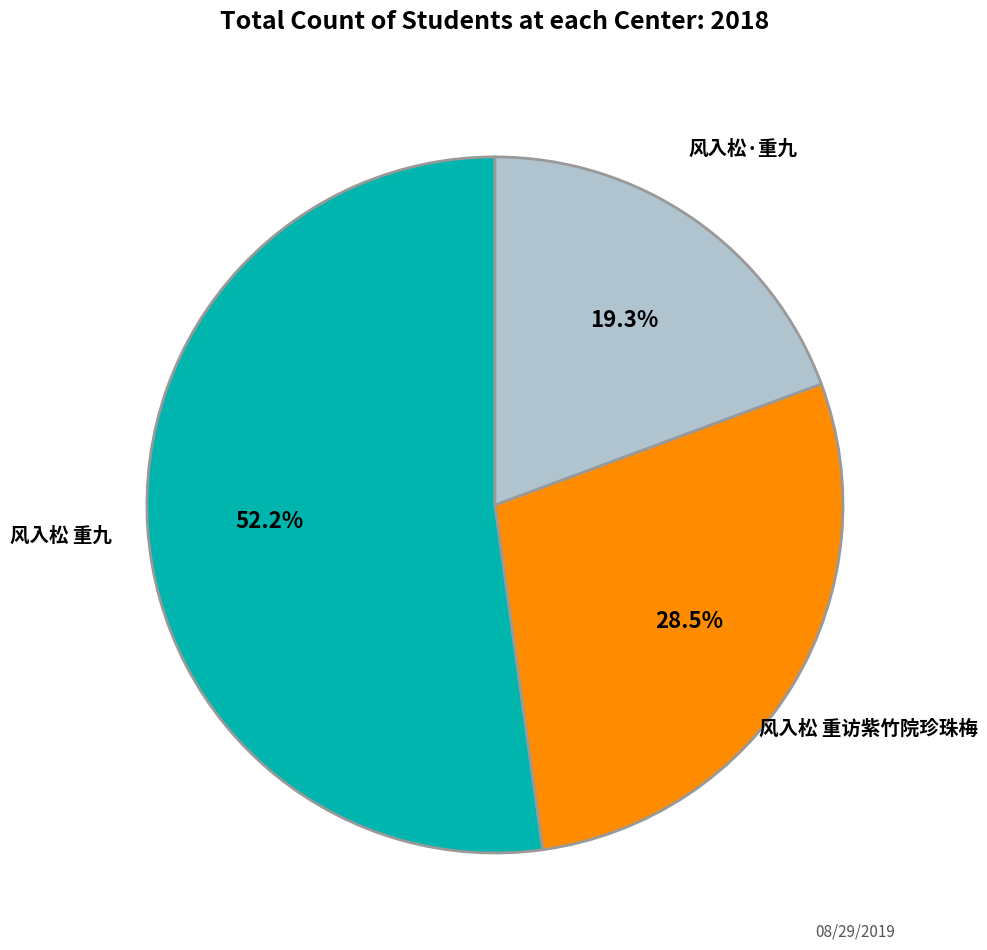

Rank the categories by value from lowest to highest.

风入松·重九, 风入松 重访紫竹院珍珠梅, 风入松 重九